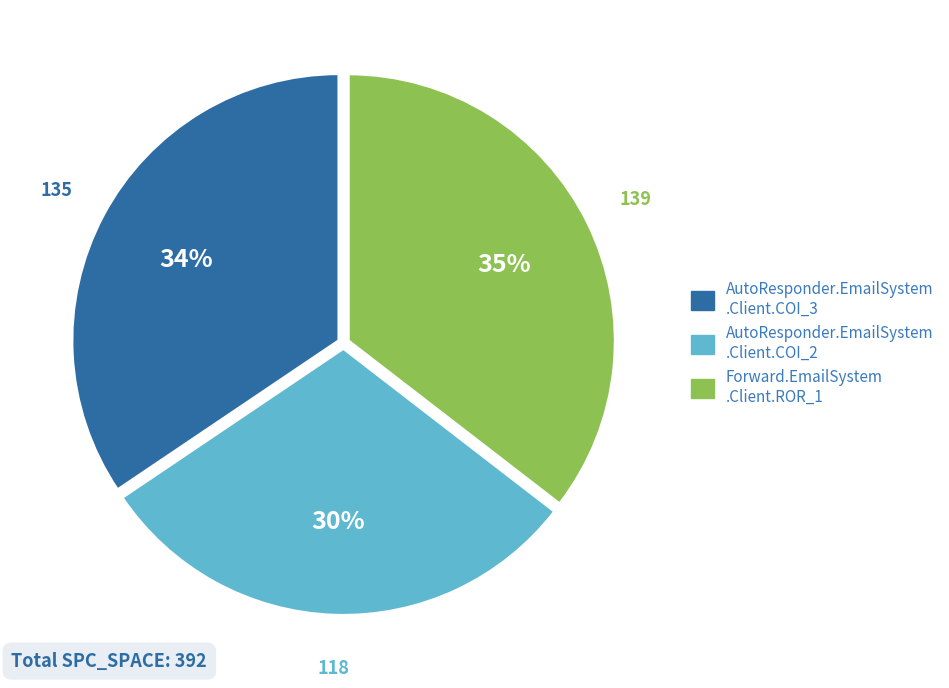

To the nearest percent, what is the average slice percentage?

33%